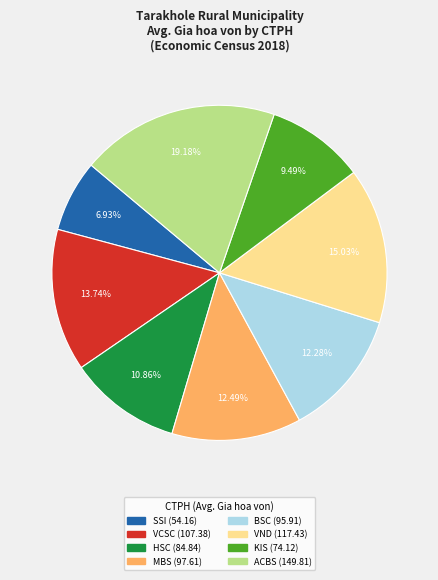

Between MBS (97.61) and SSI (54.16), which is larger?

MBS (97.61)